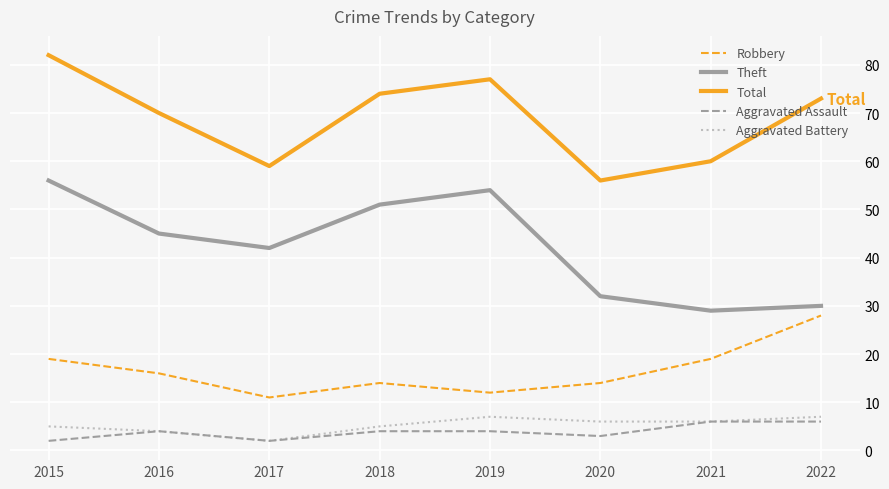

The value of Total at 2021 is 35. True or false?

False